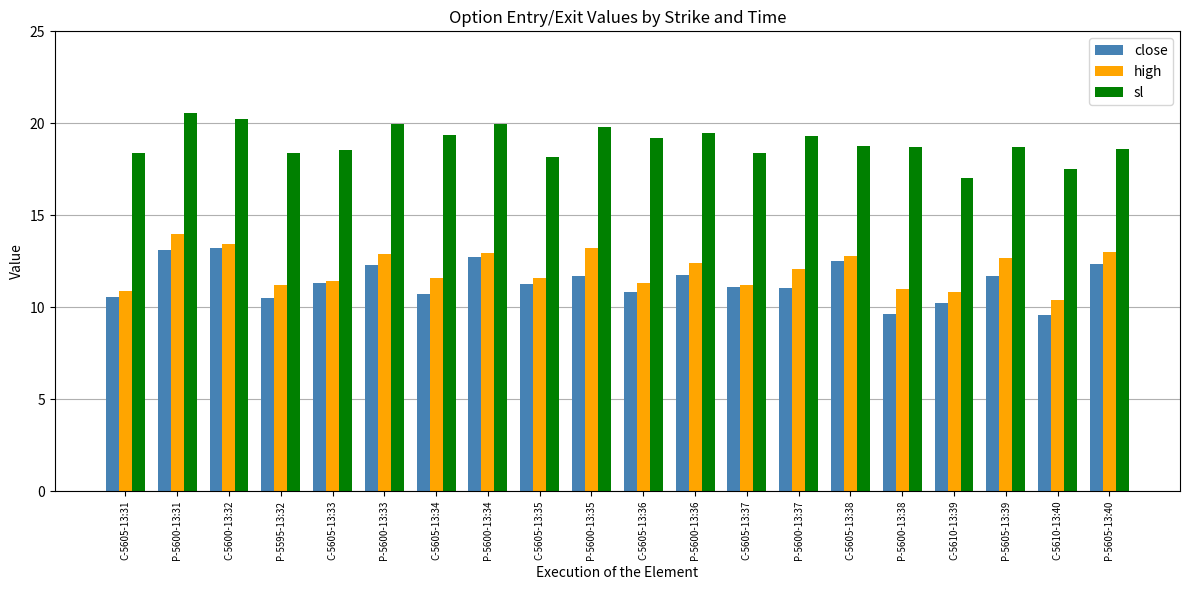

What is the difference between the close values at C-5605-13:35 and C-5605-13:37?

0.2